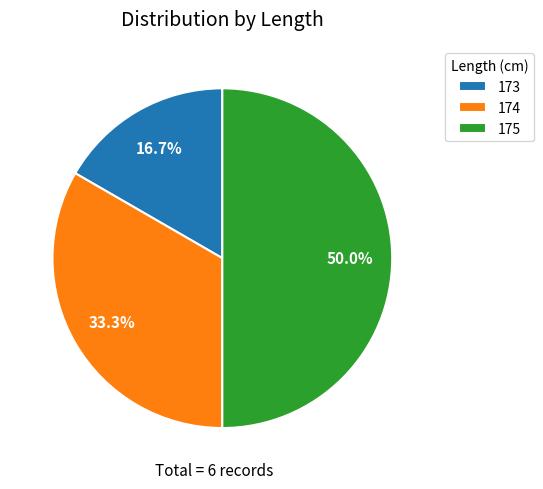

To the nearest percent, what percentage of the pie is 175?

50%